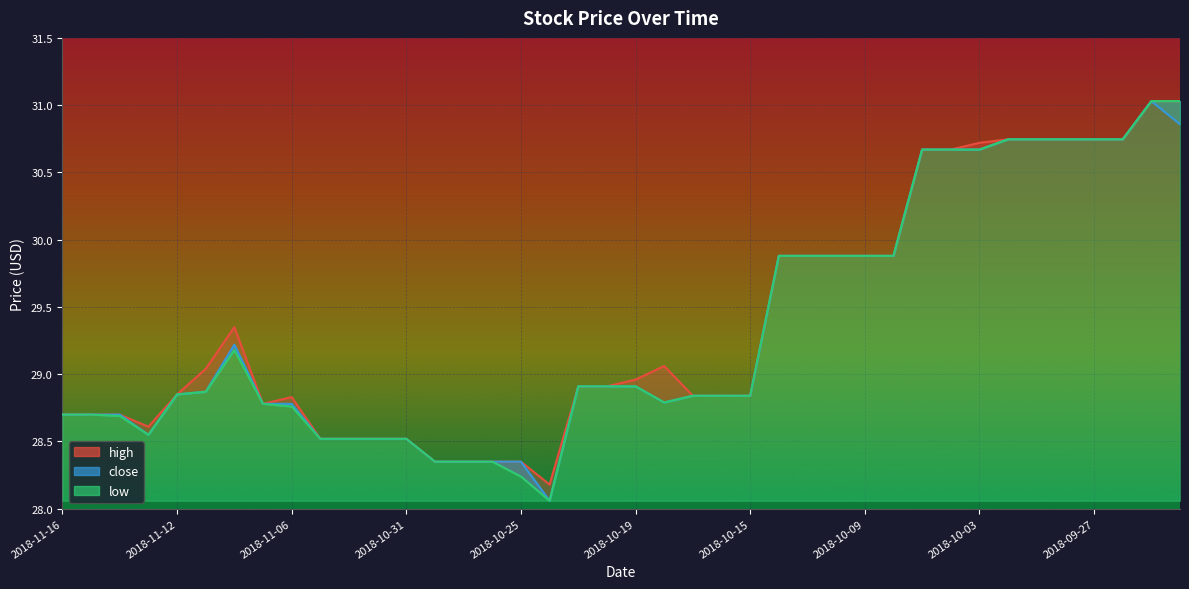

What value does the high series have at 2018-10-31?

28.5